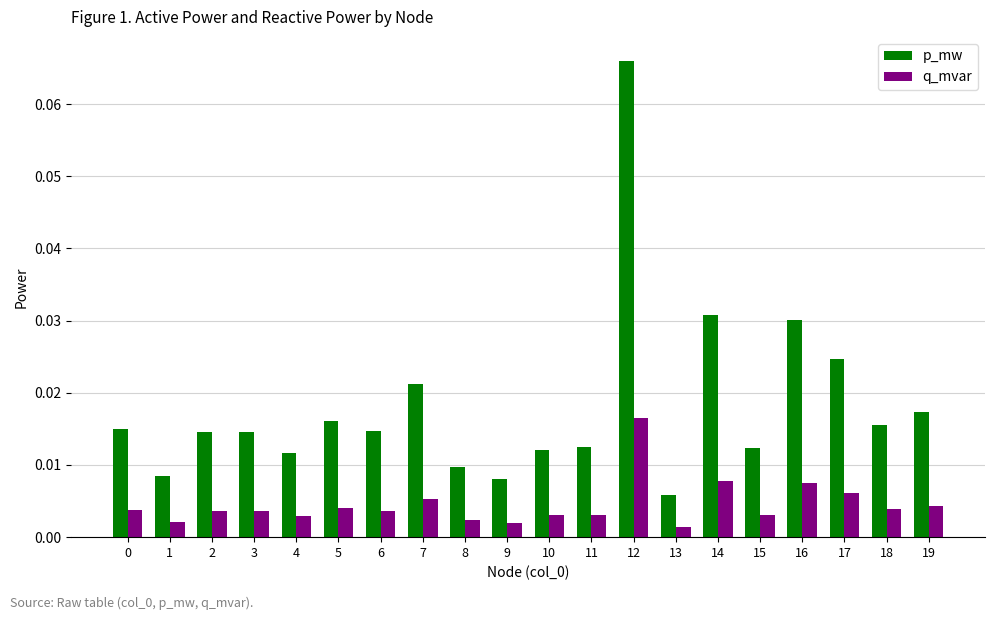

Does the chart contain any negative values?

No